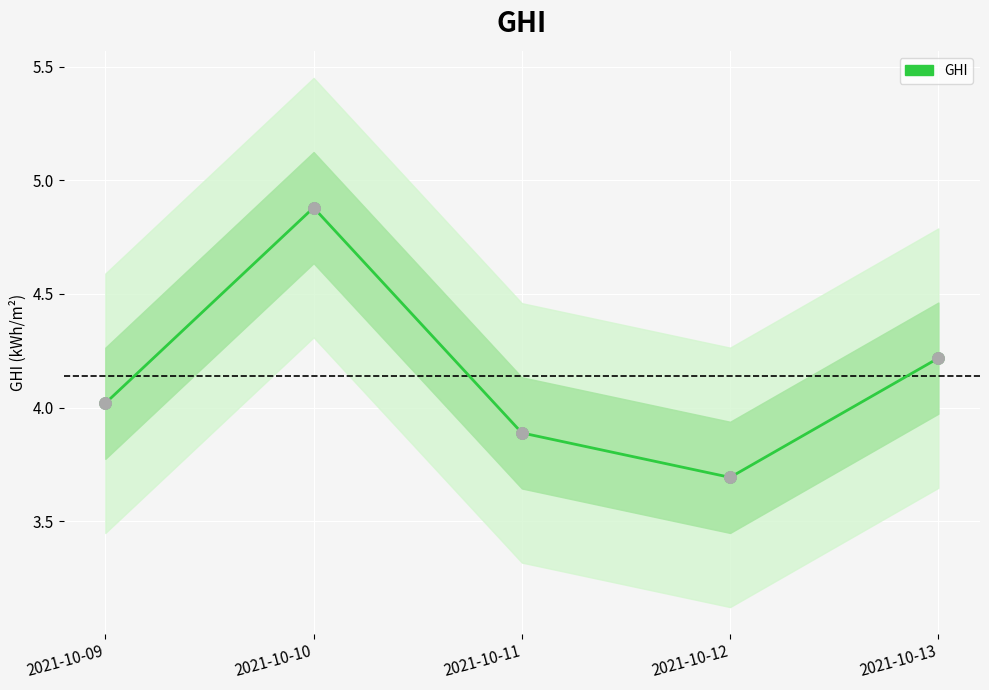

What is the change in value from 2021-10-10 to 2021-10-13?

-0.7